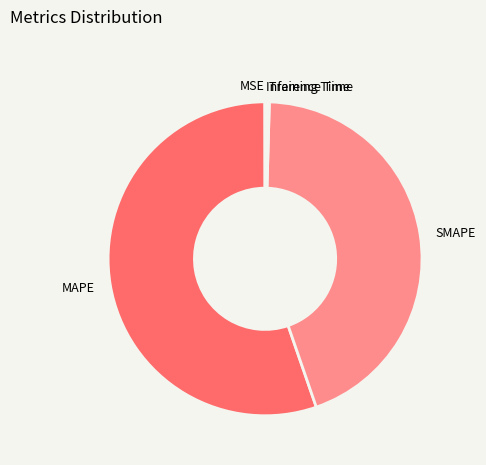

What is the largest slice in the pie chart?

MAPE